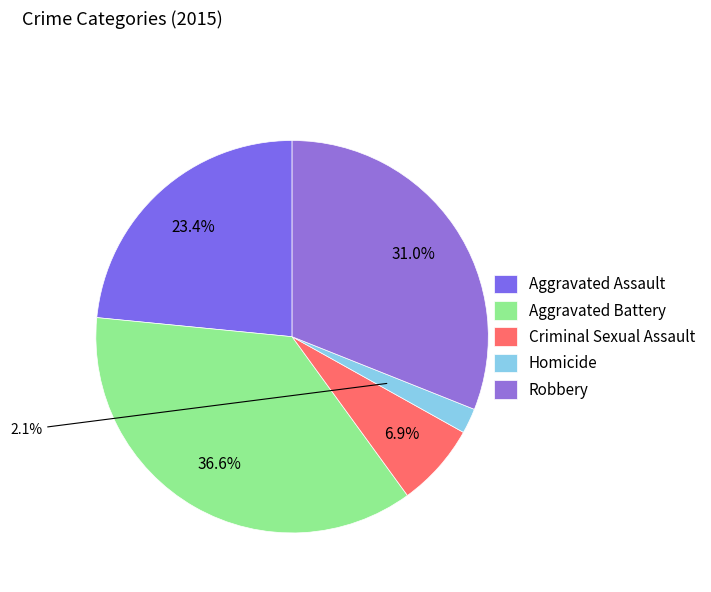

True or false: Aggravated Assault accounts for 23% of the total.

True